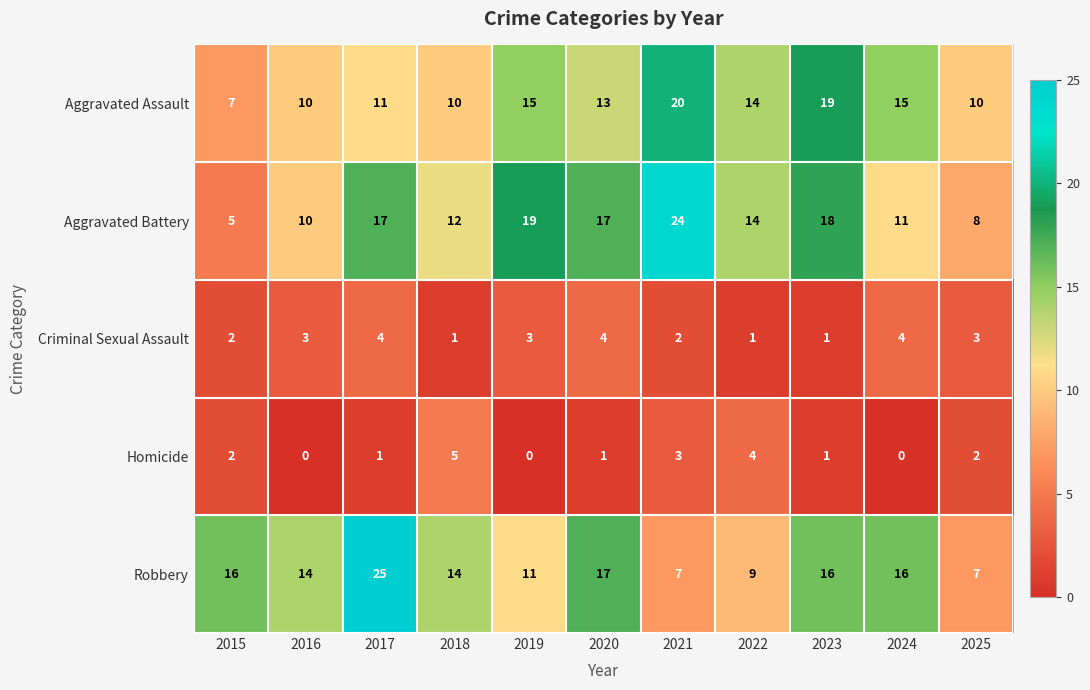

At which label does Homicide first exceed 1?

2015